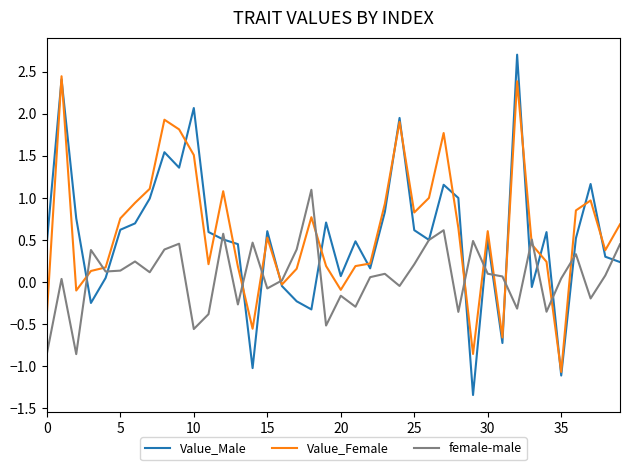

What is the minimum value for Value_Male?

-1.3